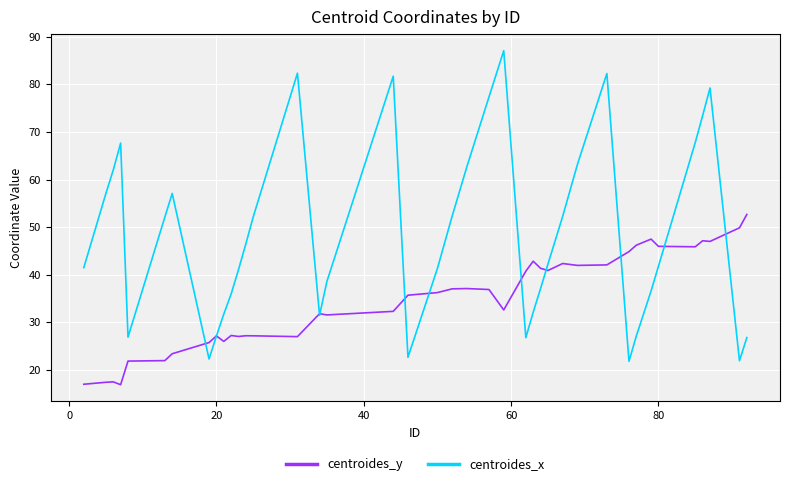

List the series in order of their overall mean, lowest first.

centroides_y, centroides_x